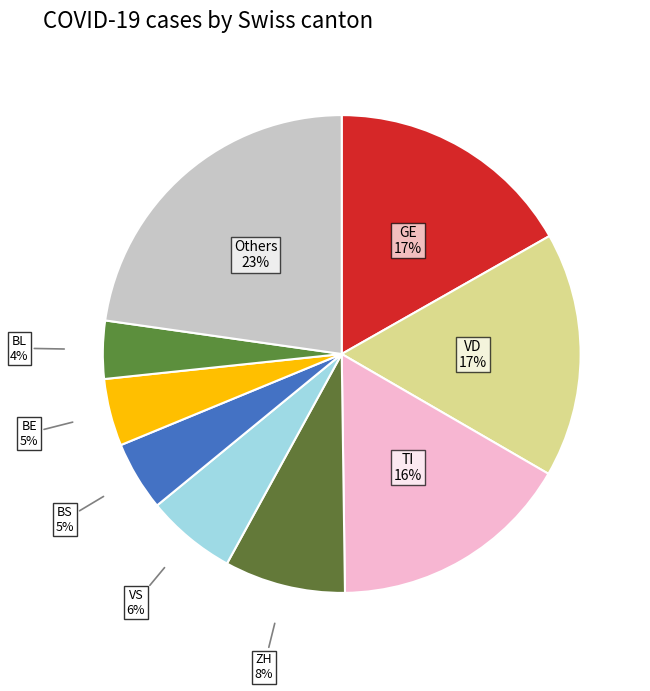

Is there a majority slice in this chart?

No